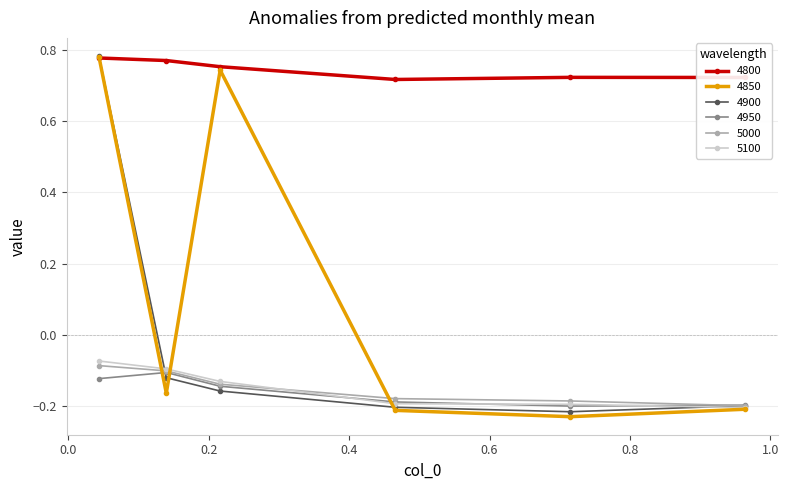

At how many categories does at least one series exceed 0?

6